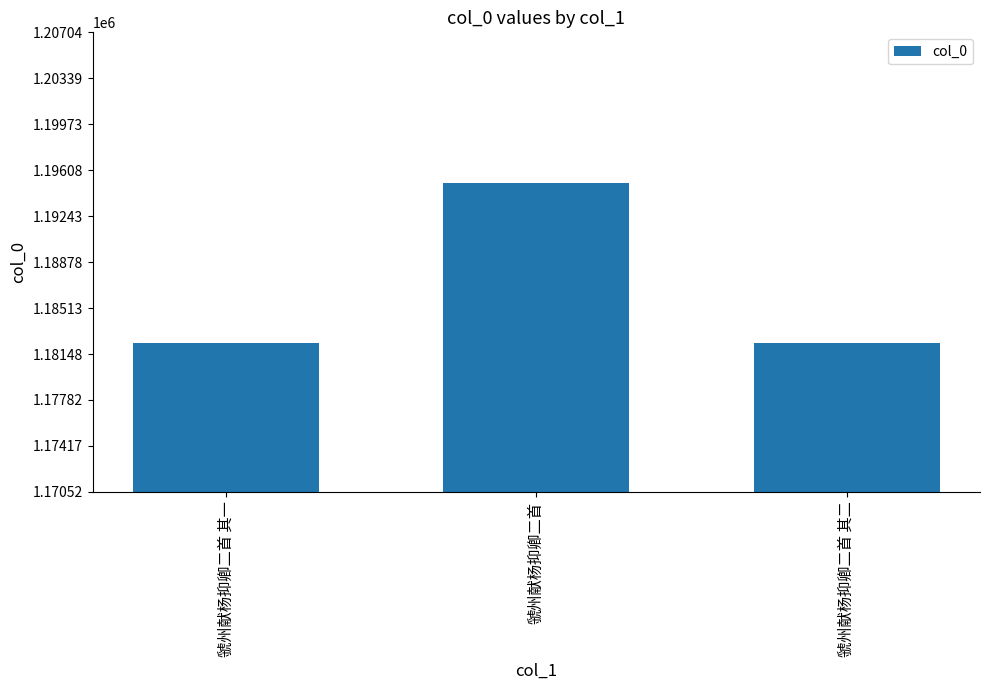

What is the maximum value shown in the chart?

1195094